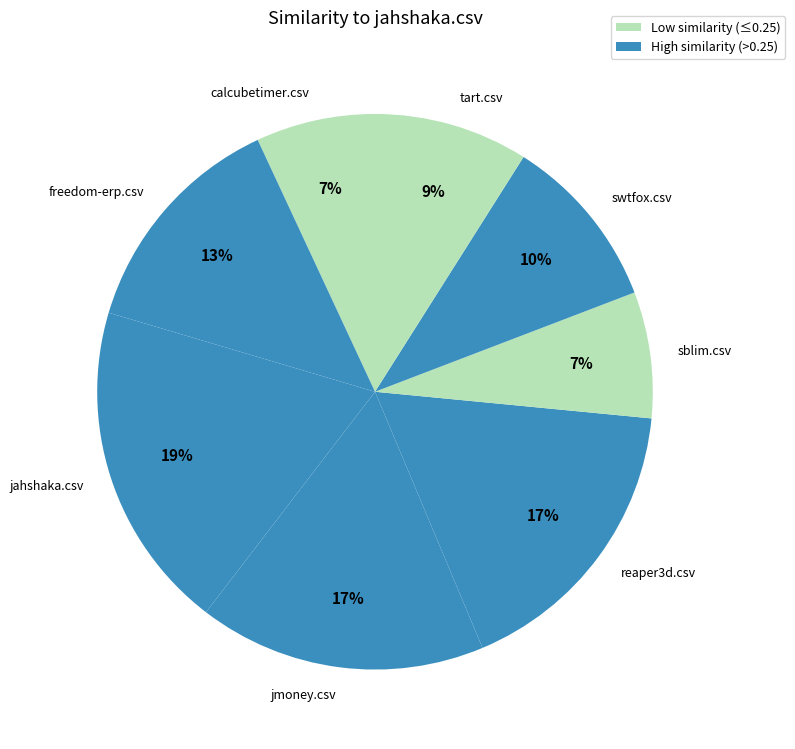

To the nearest percent, what portion does jmoney.csv represent?

17%